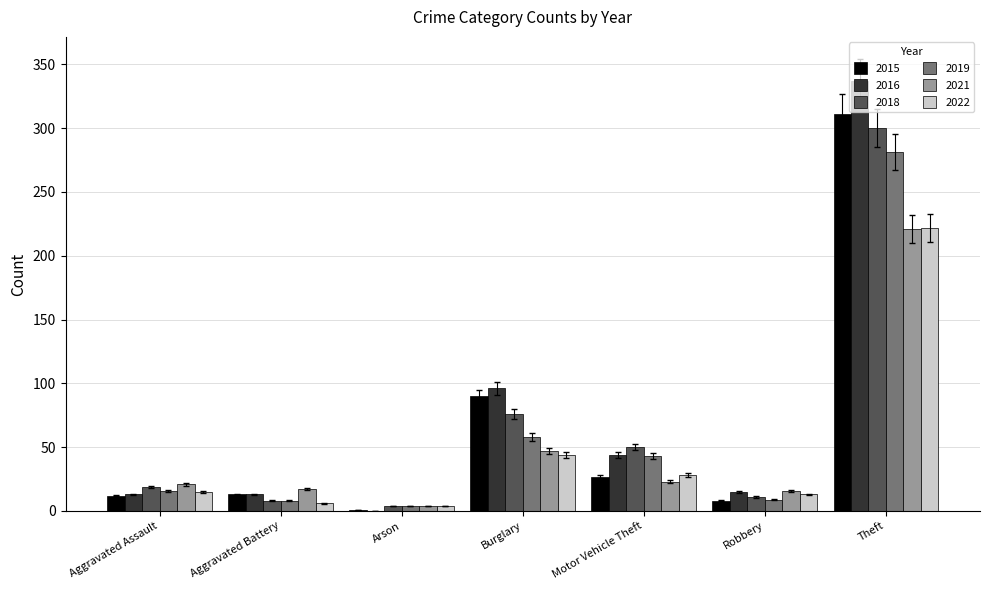

What is the greatest value displayed?

337